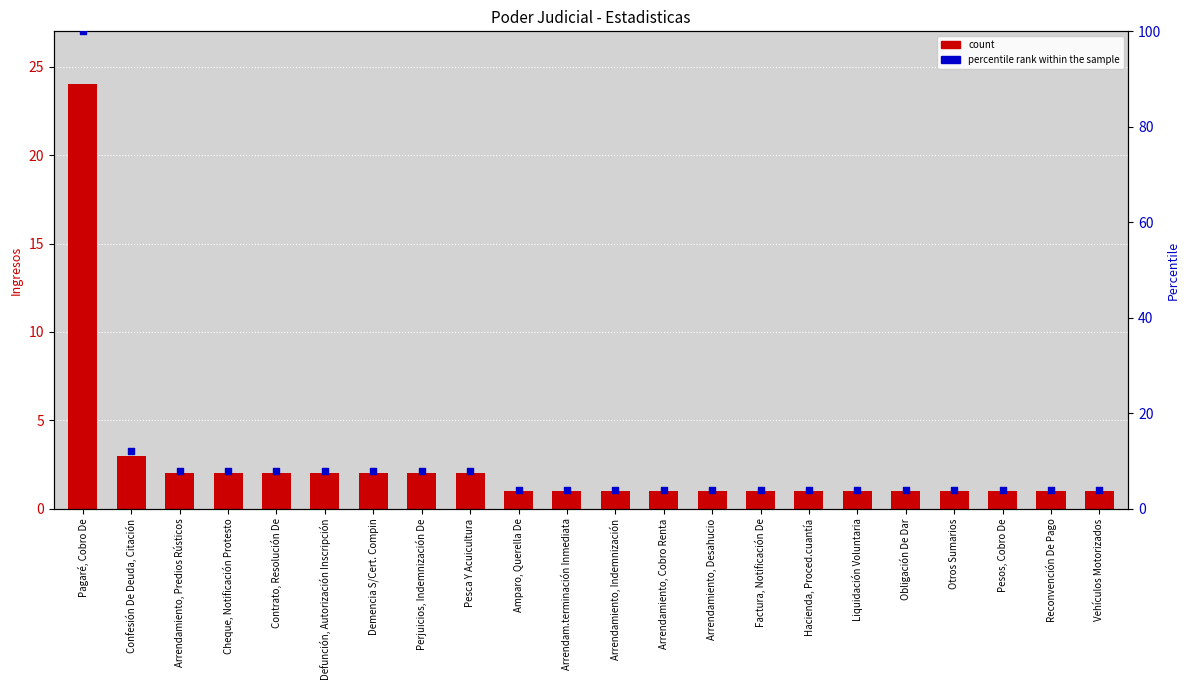

Is the value of Ingresos at Arrendamiento, Cobro Renta greater than the value of percentile rank at Arrendamiento, Indemnización?

No